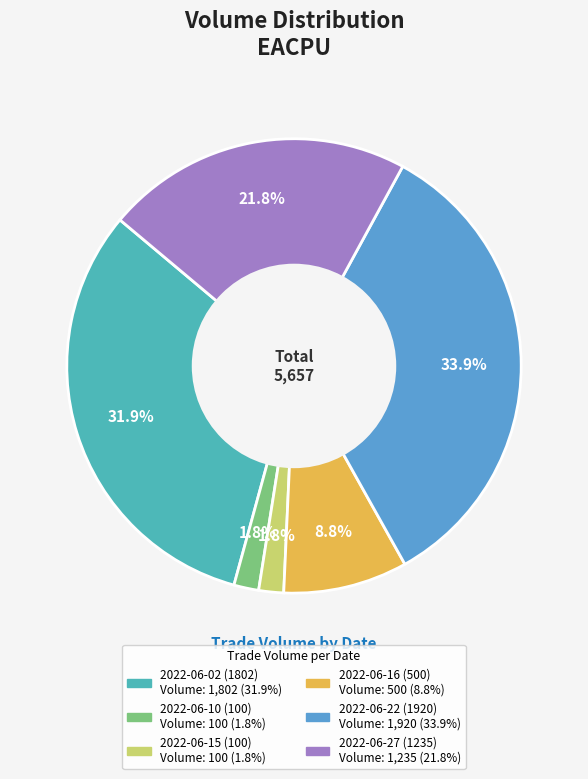

What percentage is the 2022-06-10 (100) slice, to the nearest percent?

2%